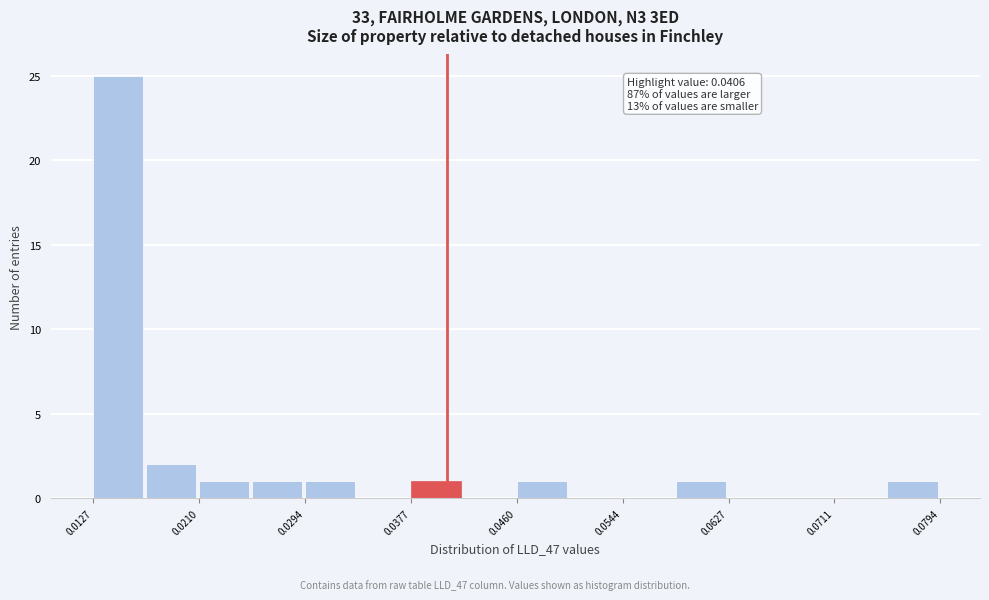

Over which range of the x-axis is the bar tallest?

0.013 to 0.017